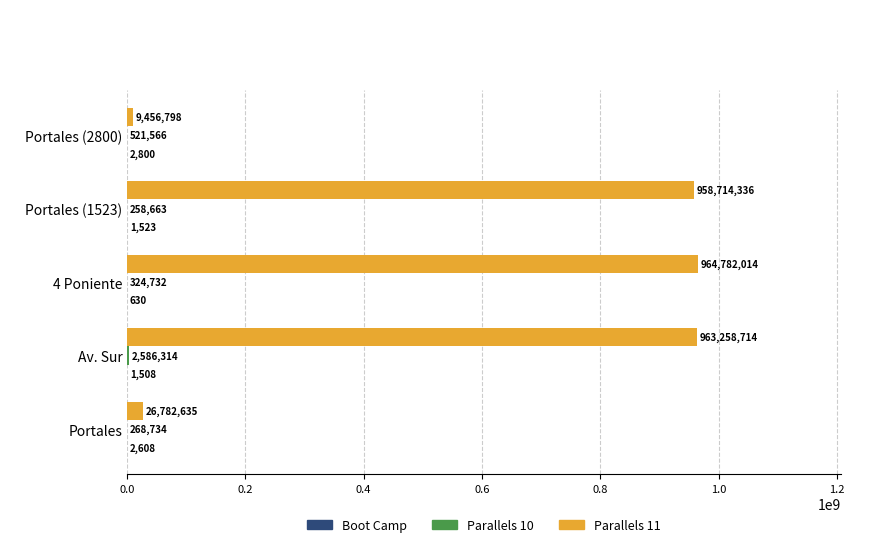

True or false: Parallels 11 has a value of 964782014 at 4 Poniente.

True